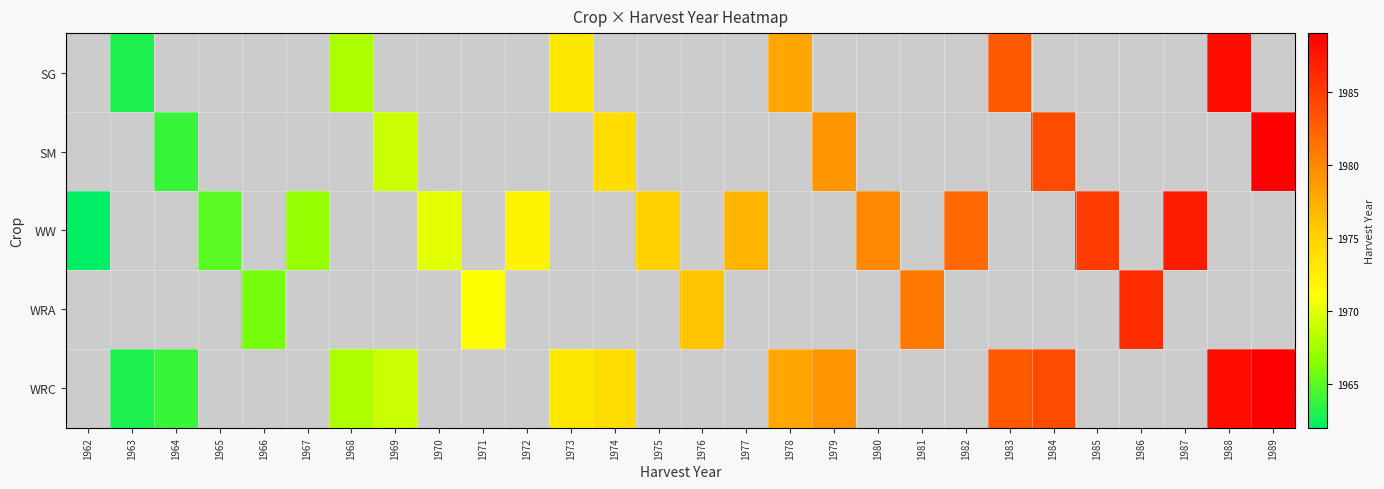

What is the spread (max minus min) of values at 1962?

1962